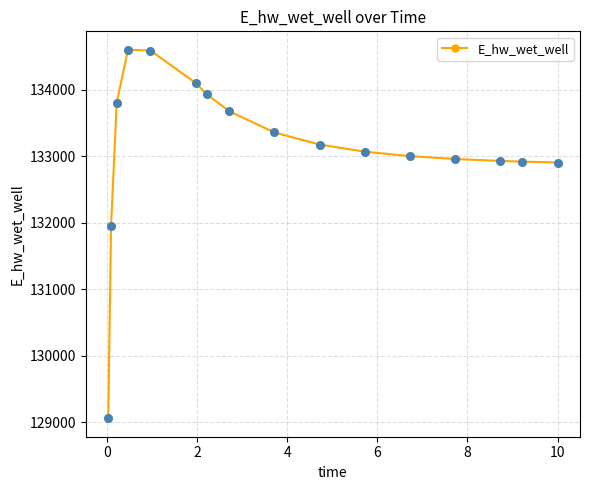

What is the smallest value displayed?

129060.4